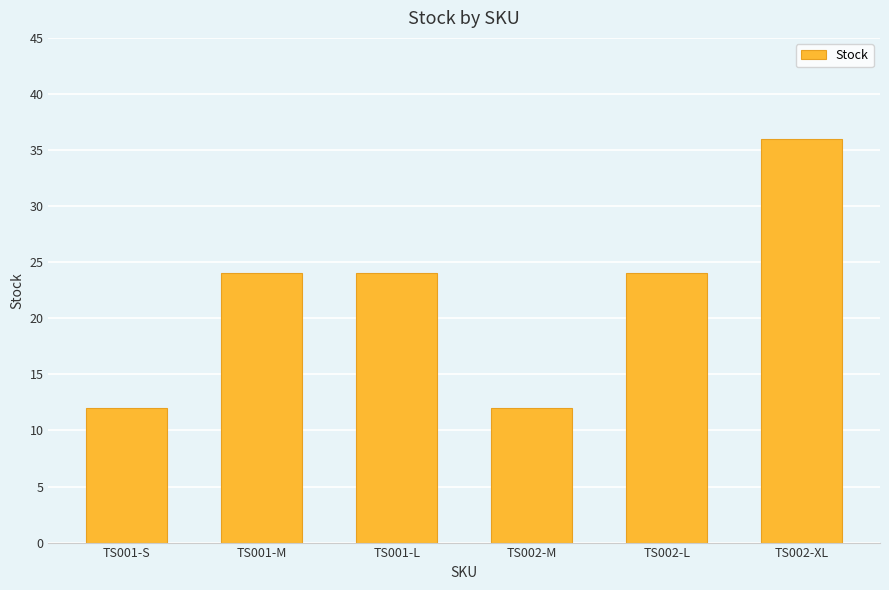

How many bars are there in total?

6